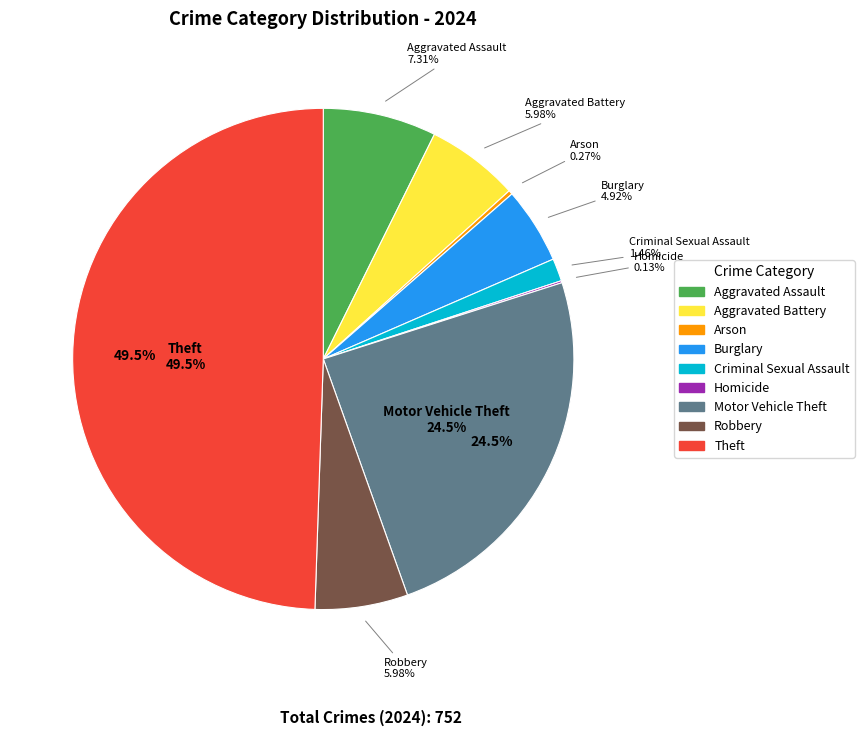

Is Burglary the majority of the pie?

No